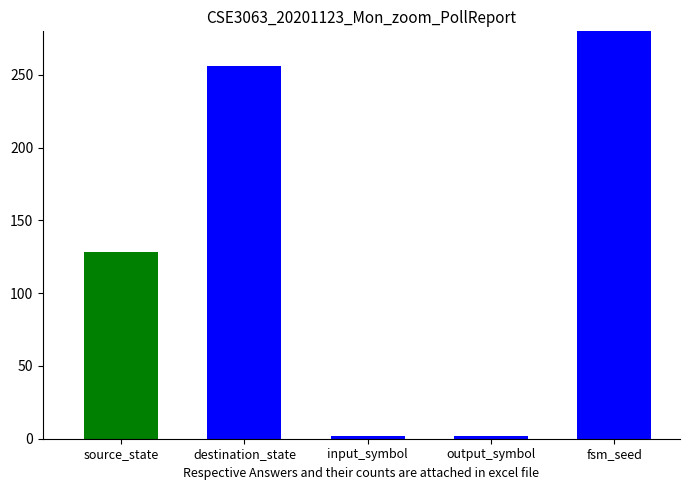

What is the difference between the maximum and minimum values?

280